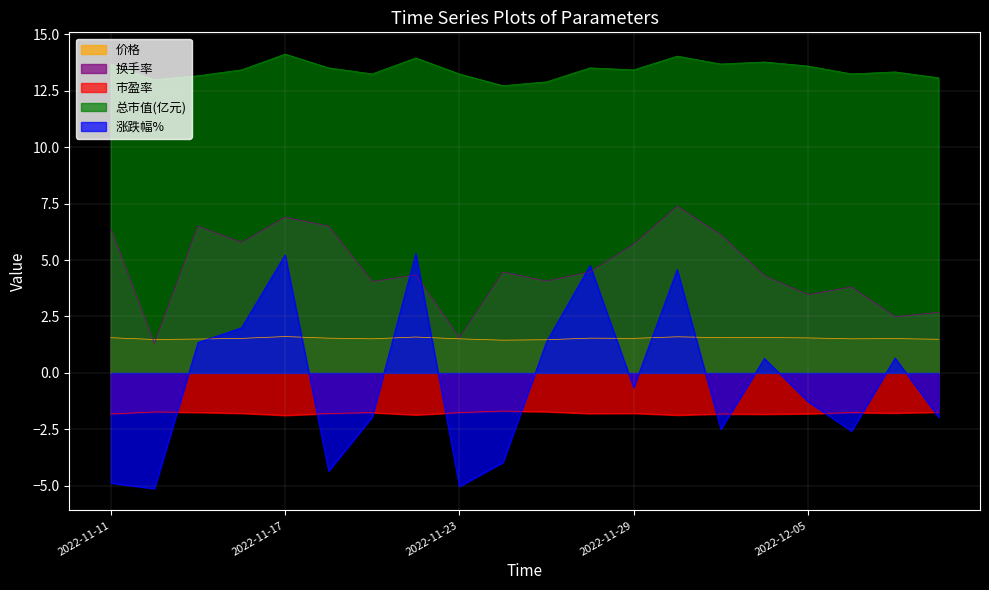

At which category does 市盈率 reach its first local valley?

2022-11-17